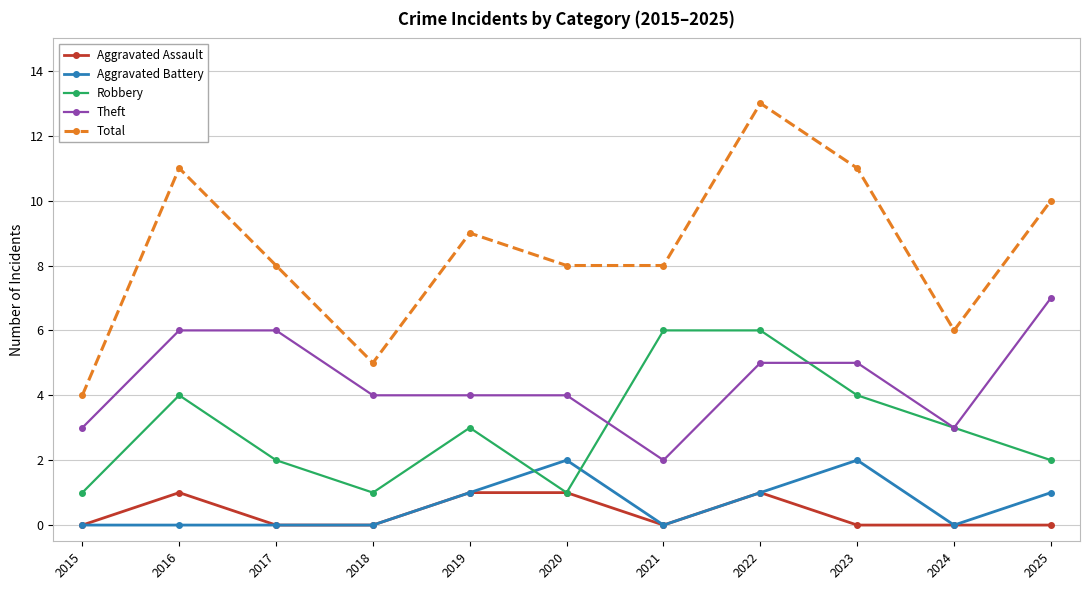

What are all the series names shown in the legend?

Aggravated Assault, Aggravated Battery, Robbery, Theft, Total